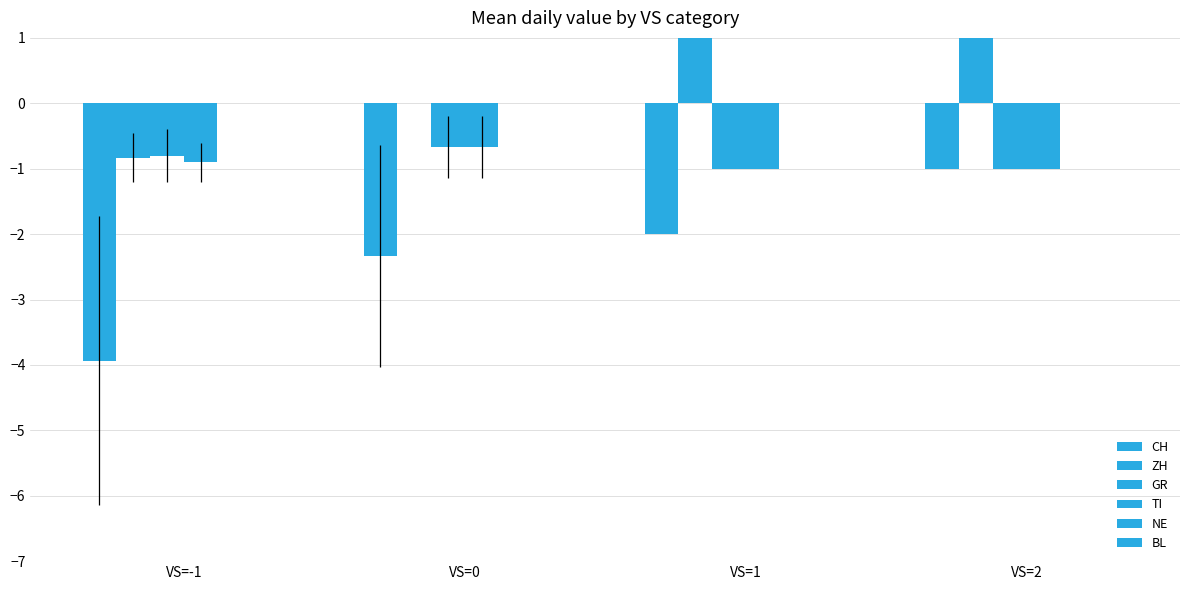

At which category is the sum across all series the highest?

VS=2